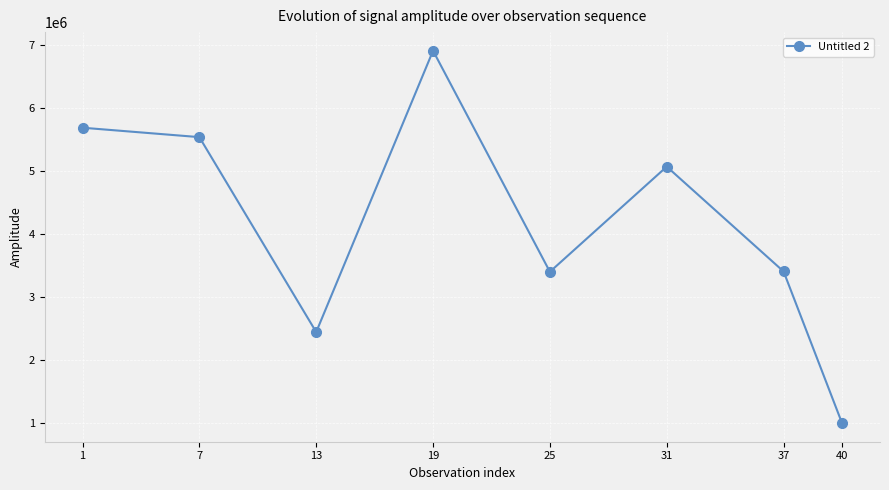

Count the number of data series in this chart.

1